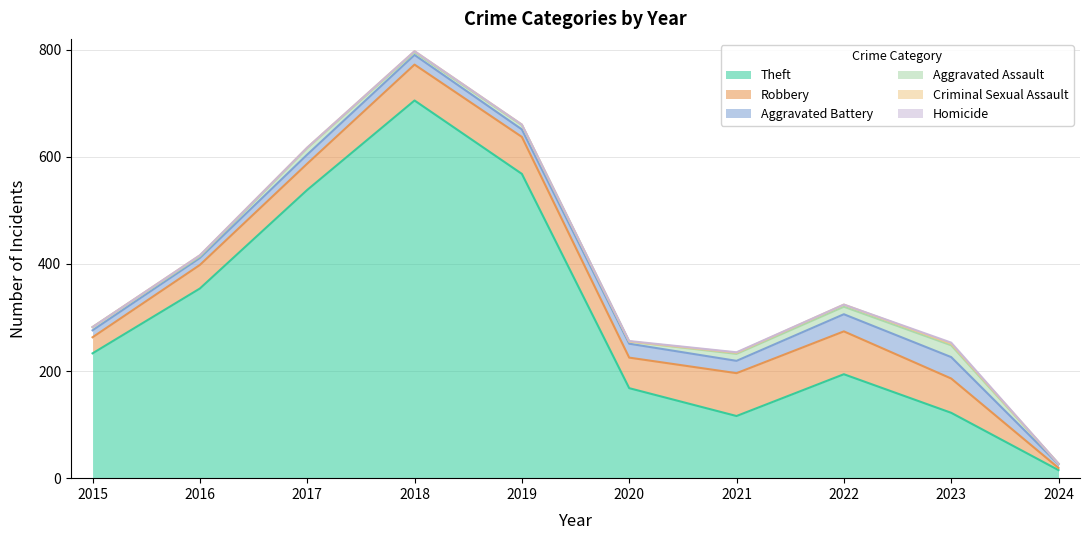

Reading left to right, list all the values displayed in this chart.

Theft: 233	354	538	705	568	168	116	194	122	15
Robbery: 30	44	49	67	69	57	80	80	64	4
Aggravated Battery: 13	13	17	18	14	26	23	32	40	7
Aggravated Assault: 6	3	12	5	8	4	13	14	22	1
Criminal Sexual Assault: 0	2	1	2	1	0	2	4	3	0
Homicide: 0	0	0	0	0	1	1	0	2	0